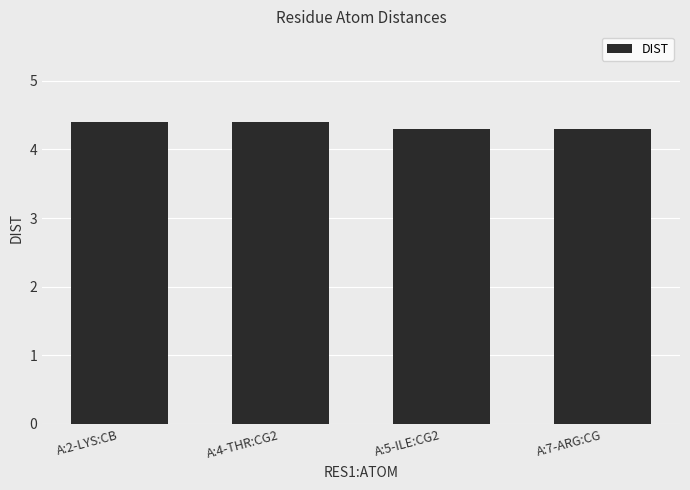

What is the sum of all values?

17.4